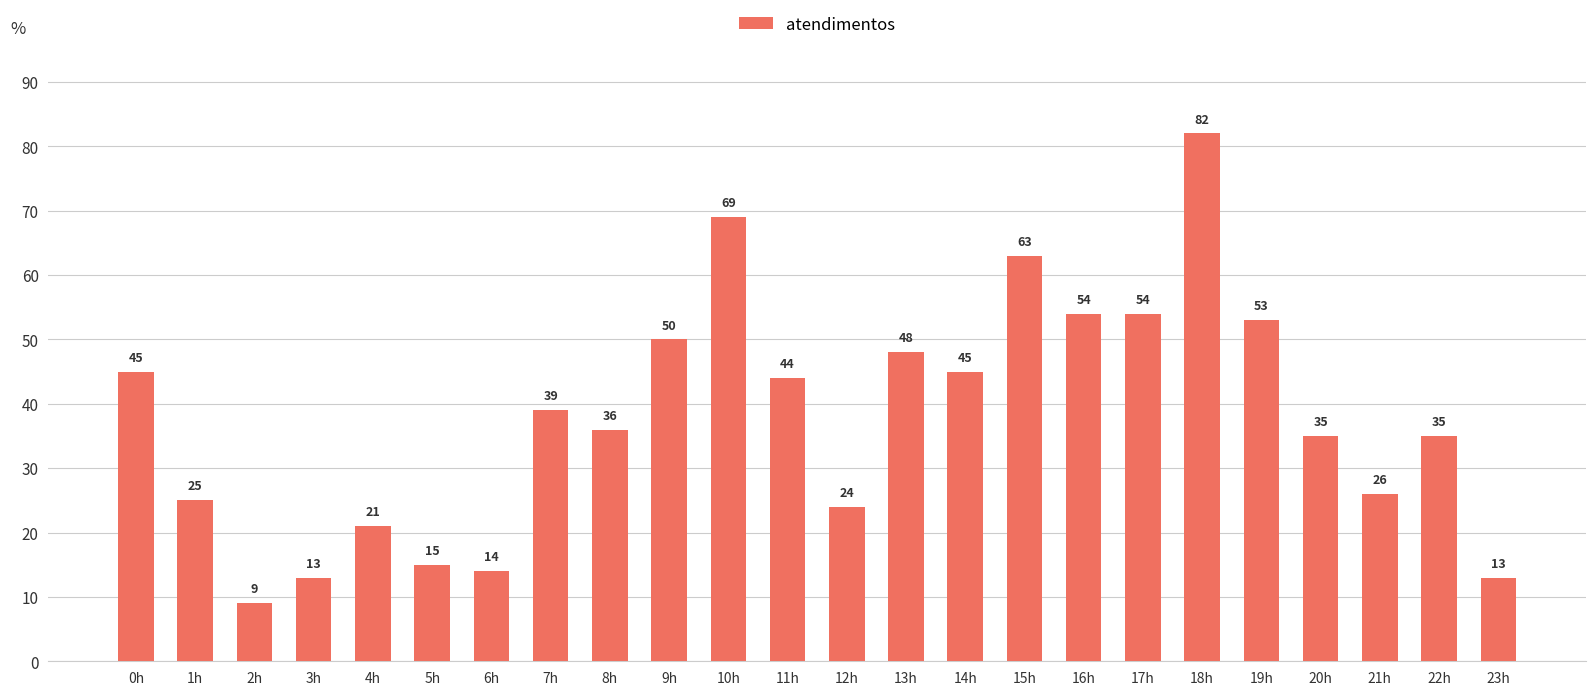

The value at 11h is 65. True or false?

False